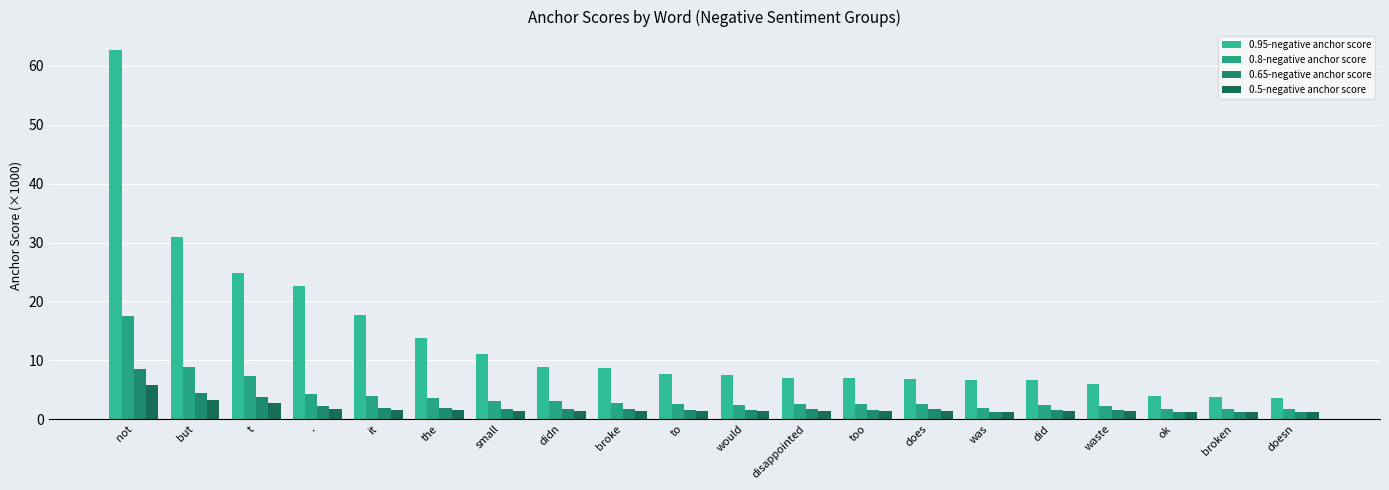

What is the spread (max minus min) of values at .?

20.9